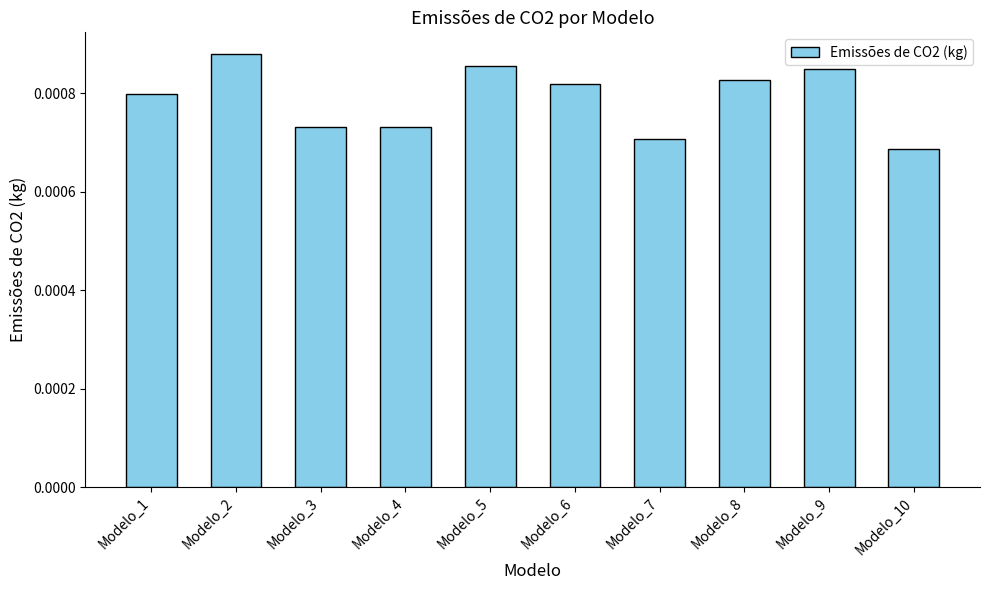

Between Modelo_5 and Modelo_10, which is larger?

Modelo_5